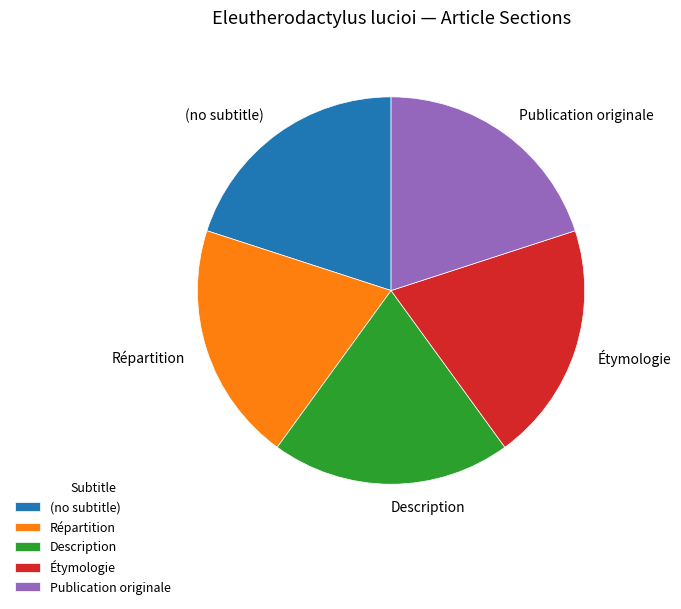

Does Répartition account for over 50% of the chart?

No